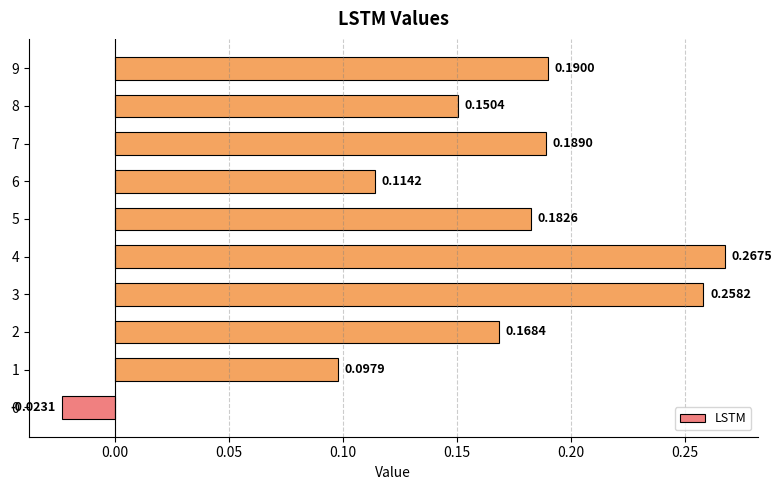

Which has a higher value, 9 or 8?

9